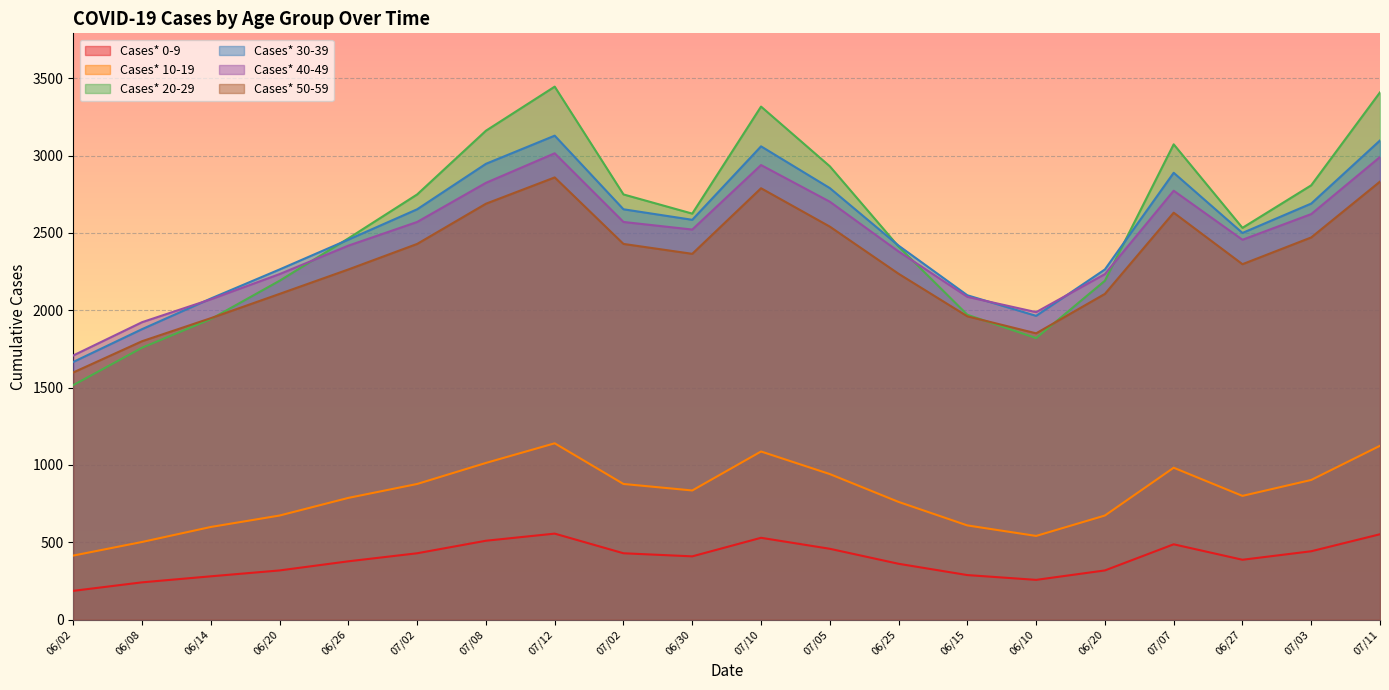

The Cases* 10-19 series shows 1013 at 07/08. True or false?

True